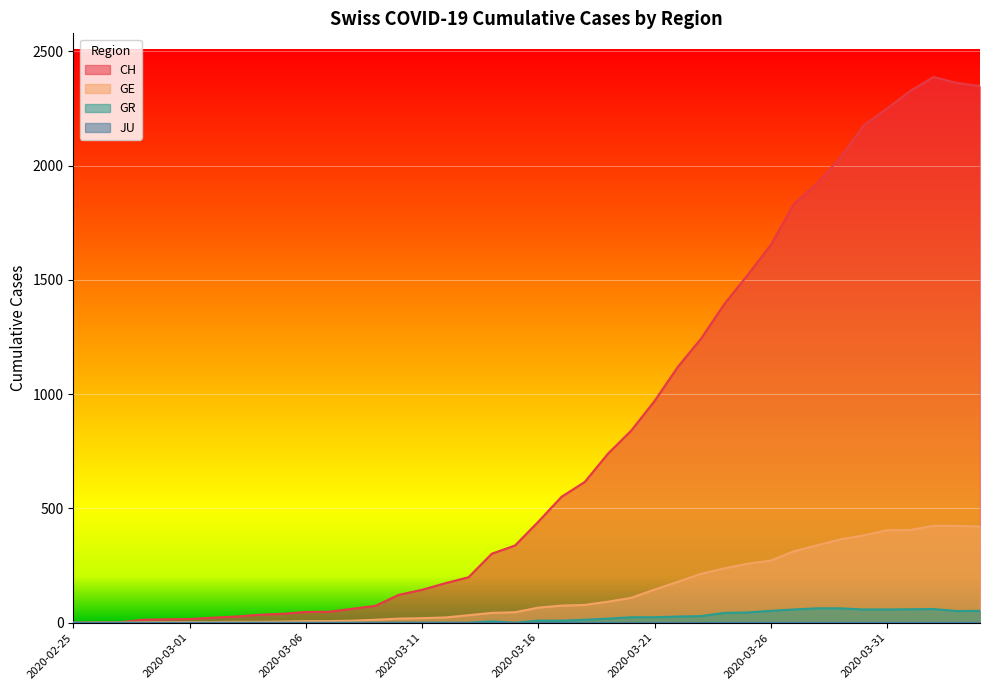

What is the difference between the highest and lowest values at 2020-03-03?

27